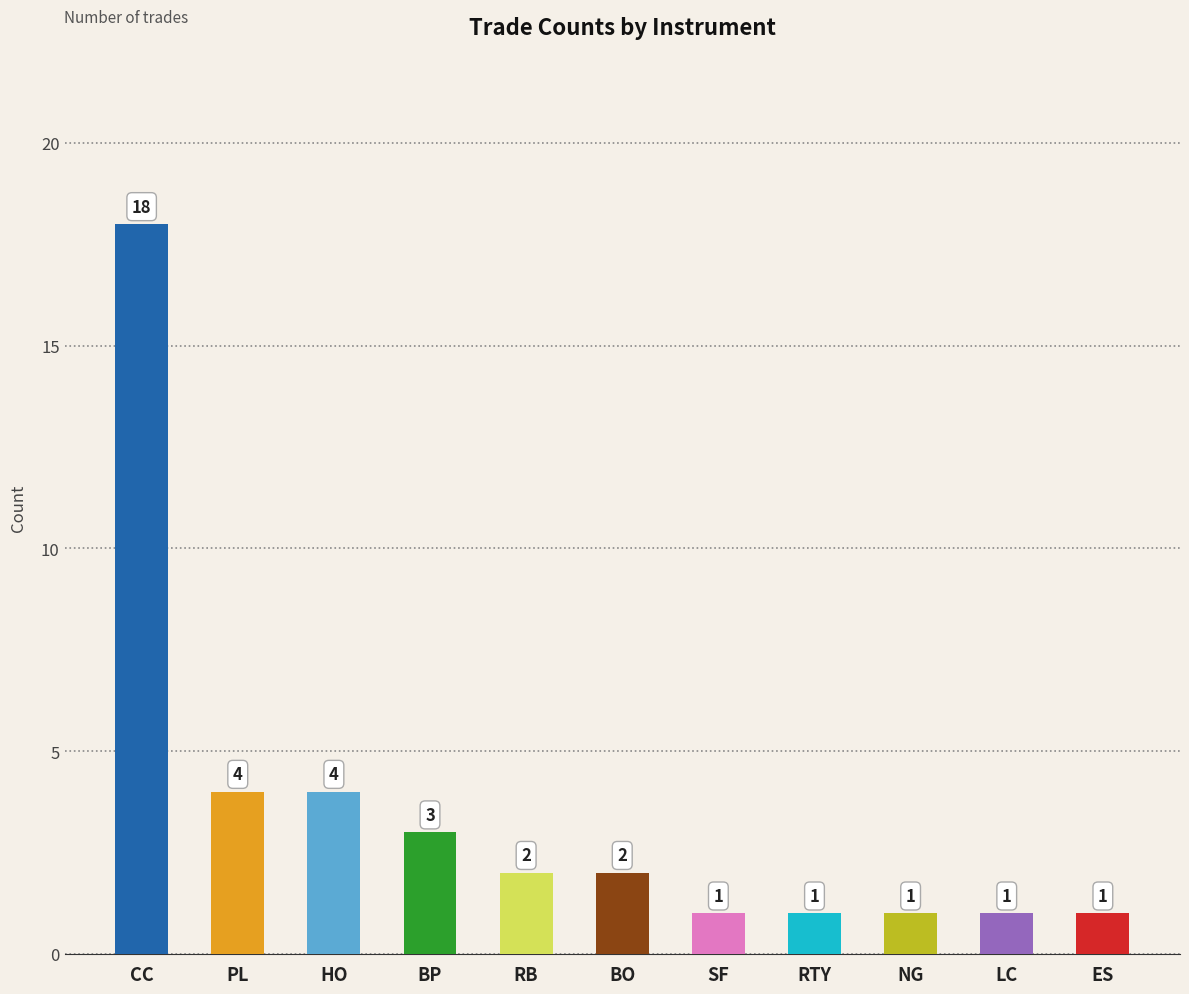

What is the change in value from CC to BO?

-16